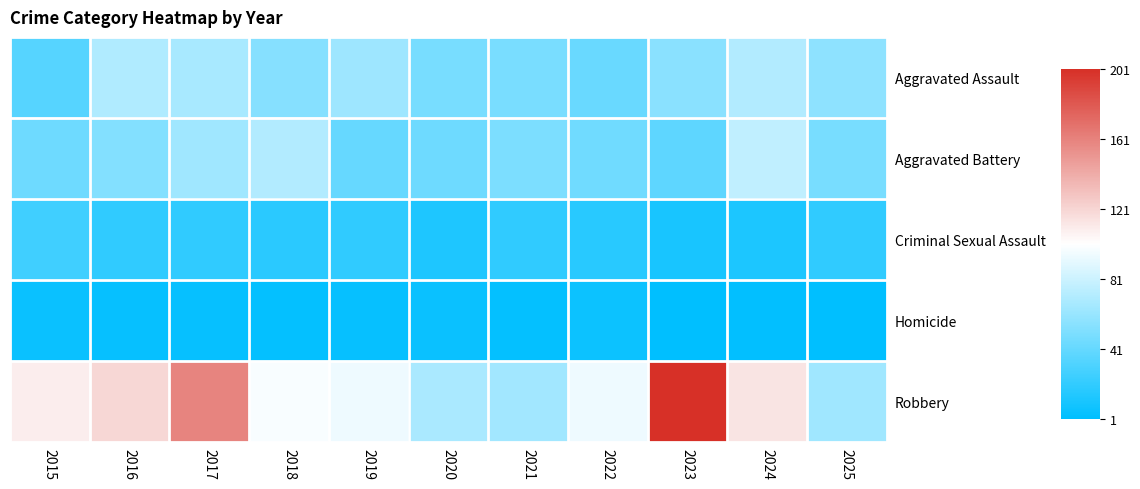

Reading left to right, list all the values displayed in this chart.

Aggravated Assault: 2015=35	2016=70	2017=67	2018=54	2019=63	2020=48	2021=49	2022=43	2023=55	2024=71	2025=57
Aggravated Battery: 2015=44	2016=53	2017=64	2018=71	2019=41	2020=44	2021=50	2022=45	2023=38	2024=76	2025=48
Criminal Sexual Assault: 2015=26	2016=20	2017=20	2018=18	2019=20	2020=13	2021=20	2022=17	2023=11	2024=12	2025=20
Homicide: 2015=5	2016=4	2017=4	2018=3	2019=4	2020=5	2021=3	2022=6	2023=1	2024=2	2025=1
Robbery: 2015=109	2016=120	2017=160	2018=98	2019=94	2020=68	2021=65	2022=94	2023=201	2024=114	2025=64